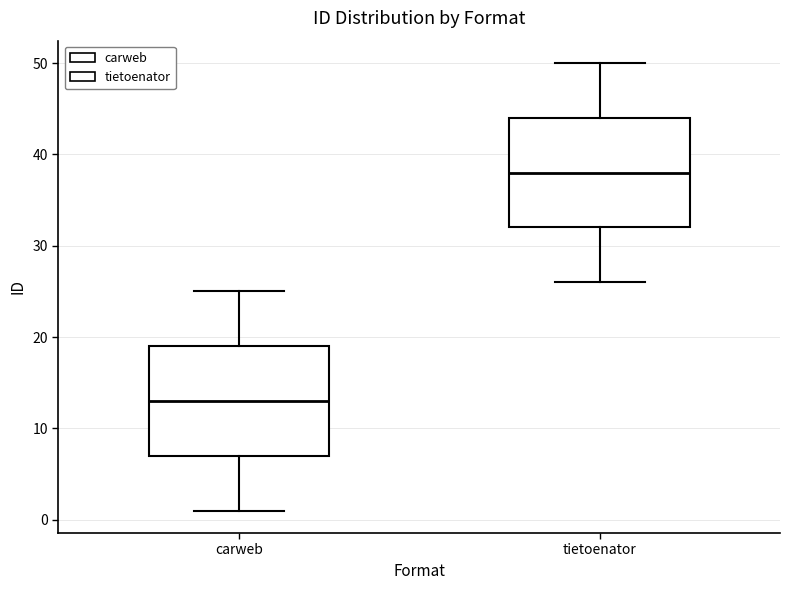

Where is the lower edge of the box for tietoenator on the y-axis? The values are not printed on the chart, so give them approximately, as read against the axis.

32